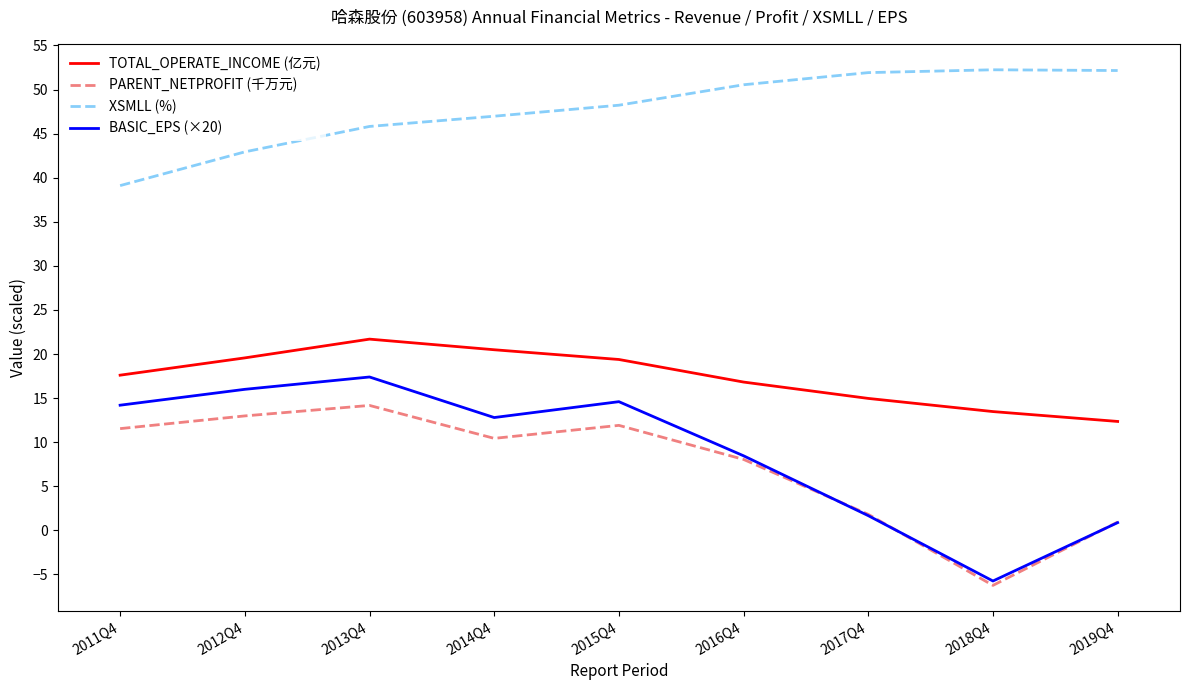

At which category does PARENT_NETPROFIT (千万元) reach its first local peak?

2013Q4